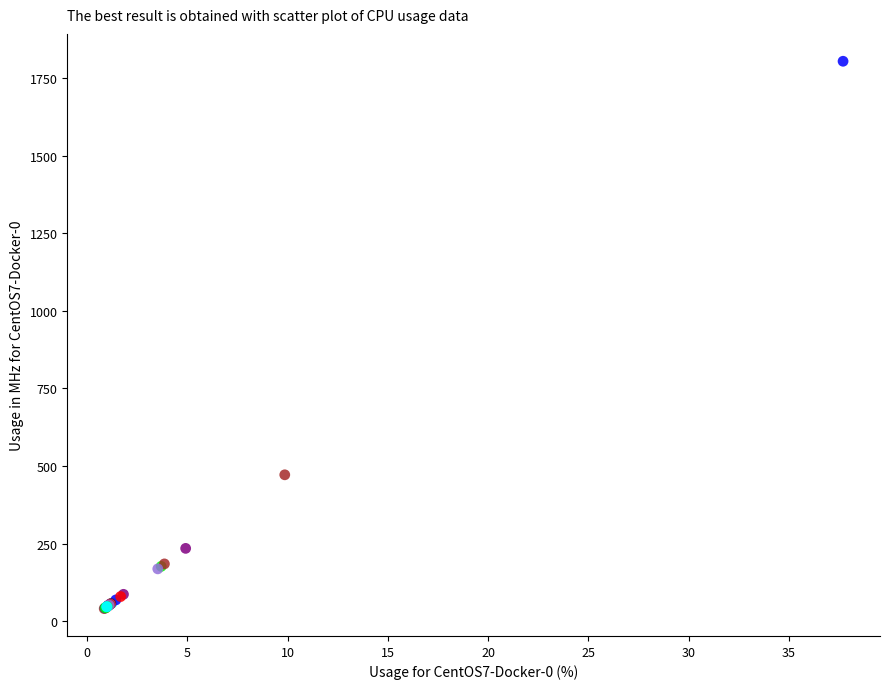

What Y value in the scatter plot is closest to 922?

472